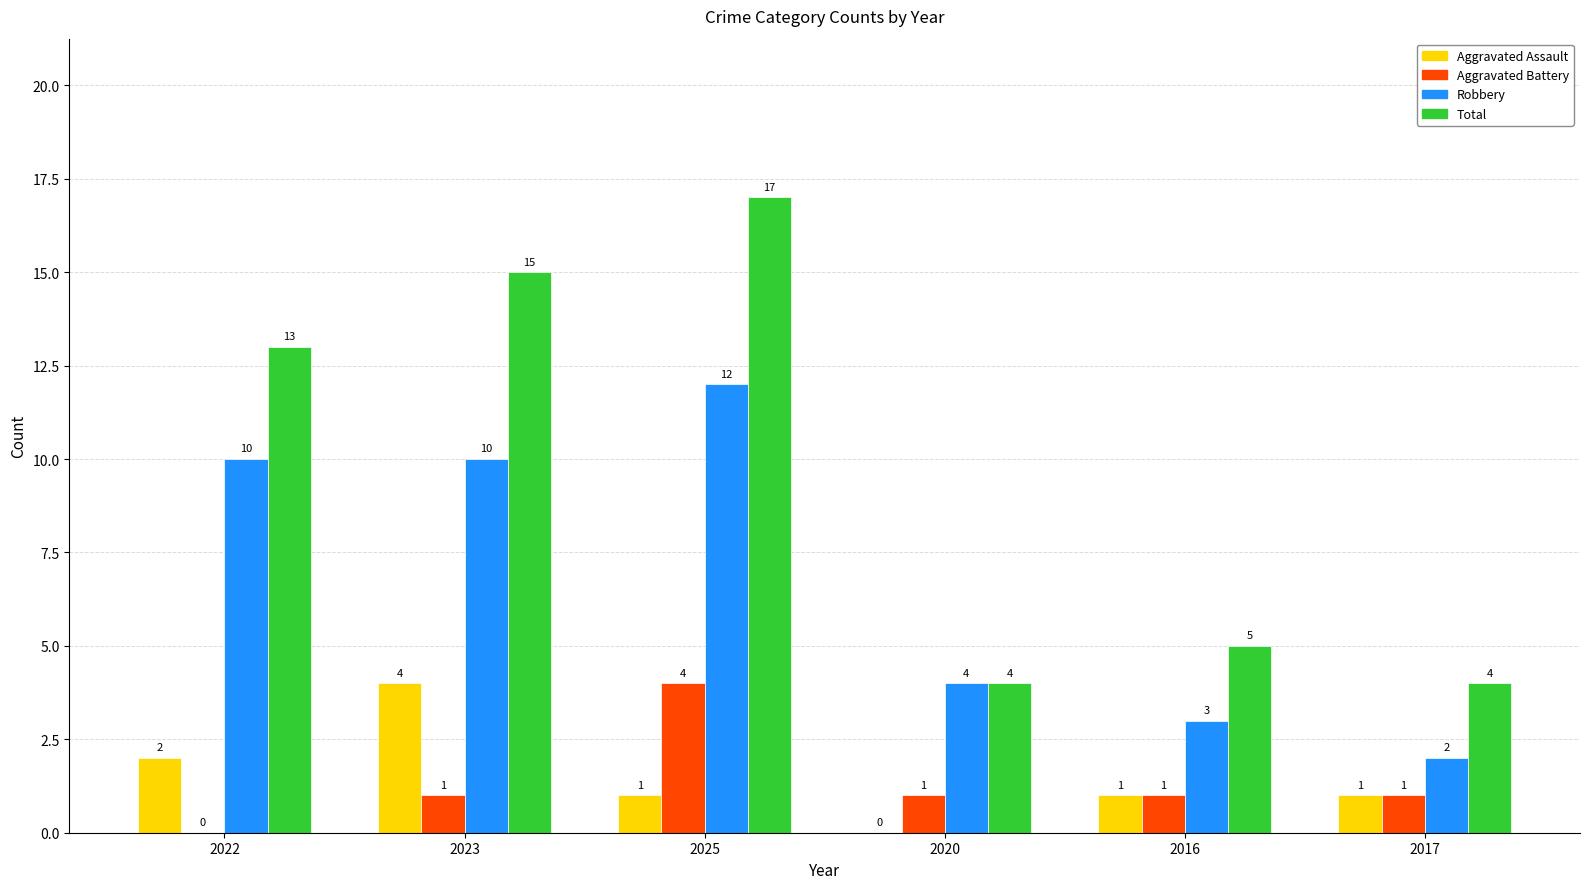

Are the bars grouped side by side (vs. stacked)?

Yes